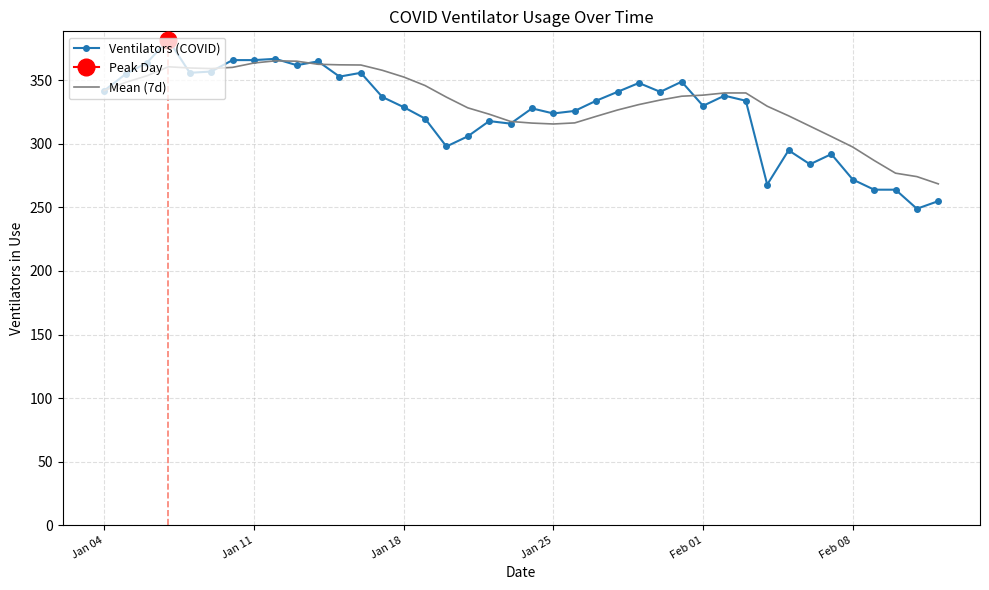

The Mean (7d) series shows 505.1 at Feb 08. True or false?

False